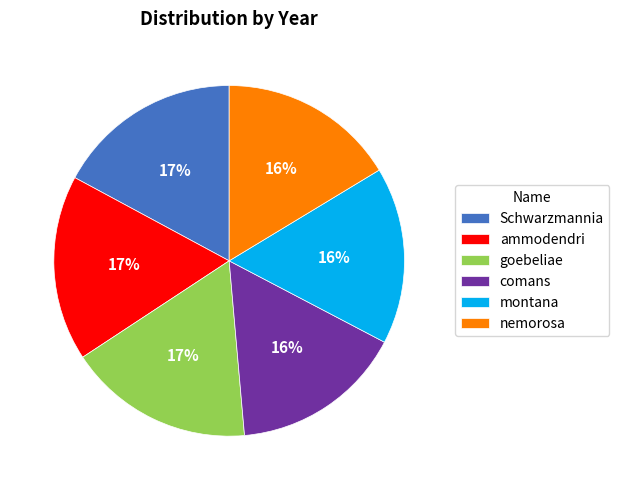

Combined, do montana and Schwarzmannia account for over 50%?

No